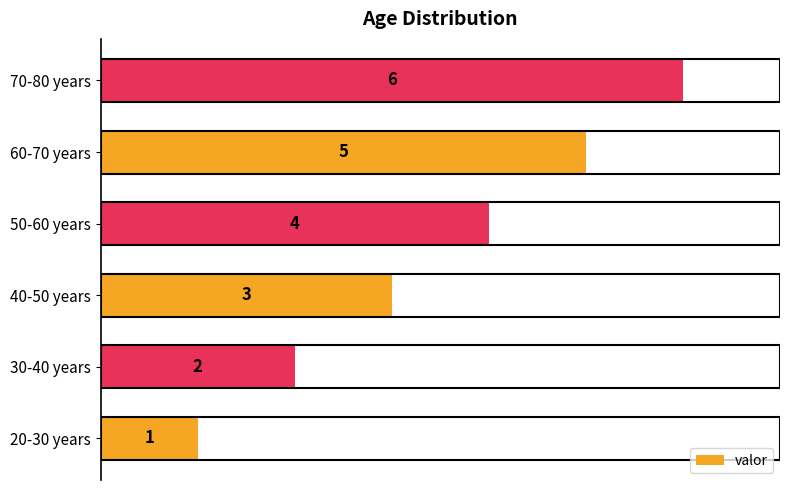

How many values are below 4?

3